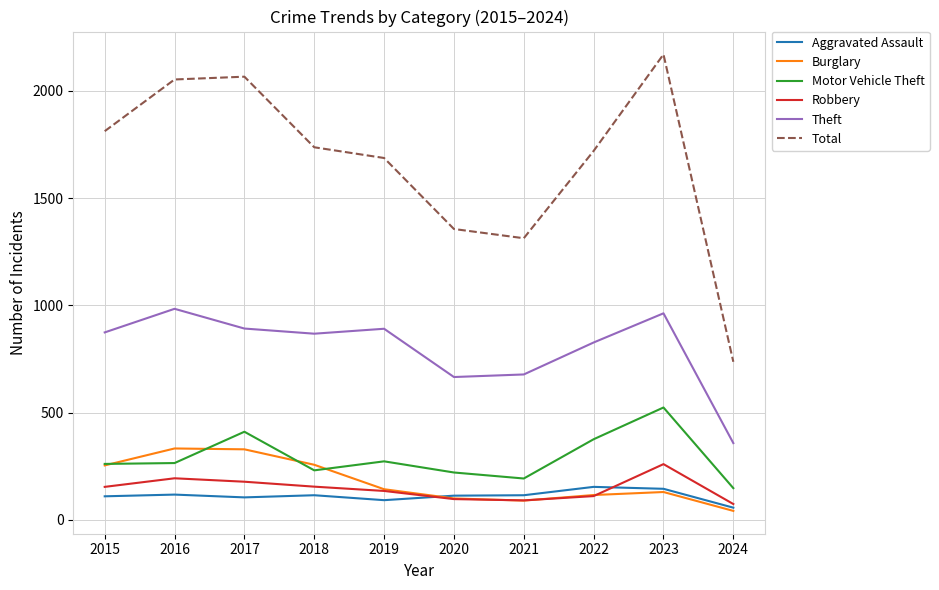

Which category has the highest value across all series?

2023